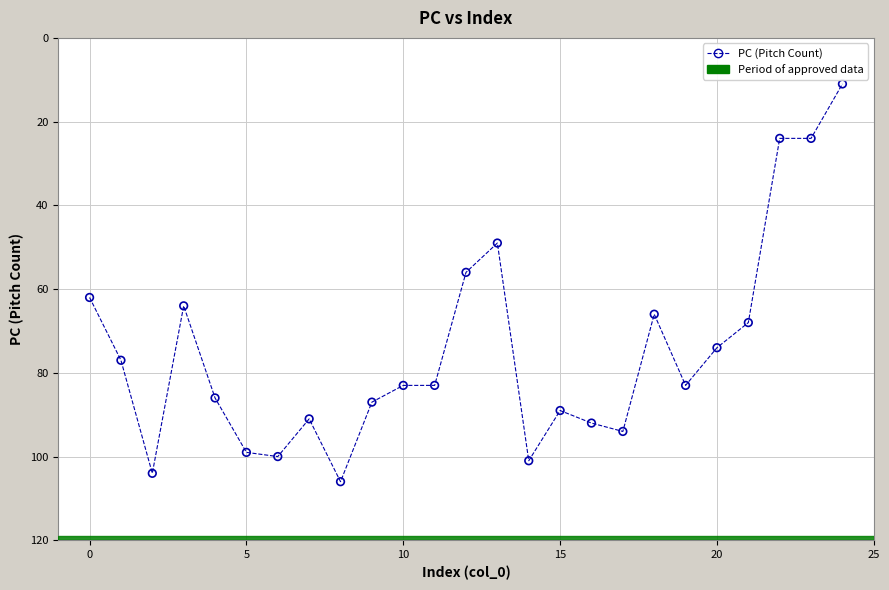

What Y value in the scatter plot is closest to 58?

56